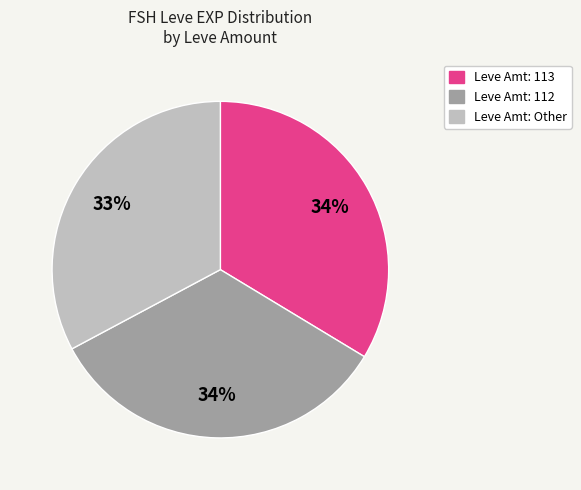

To the nearest percent, what is the difference between the largest and smallest slice percentages?

1%